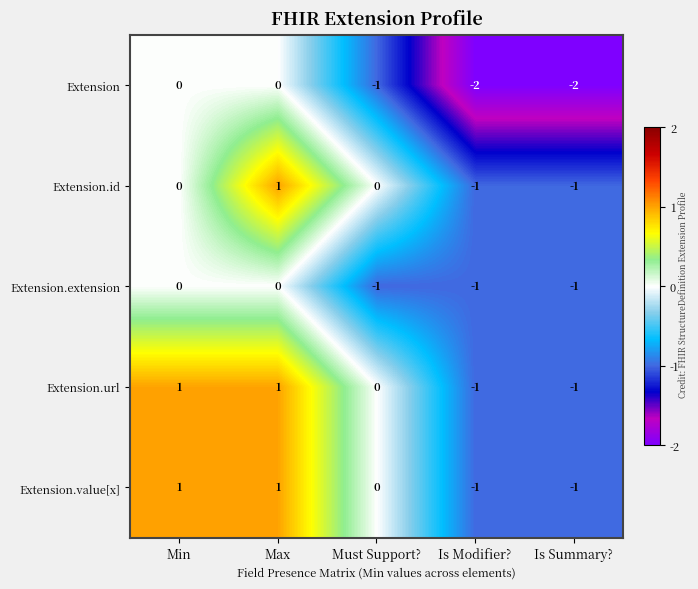

Count the Extension.extension values in the range -1 to 0.

5